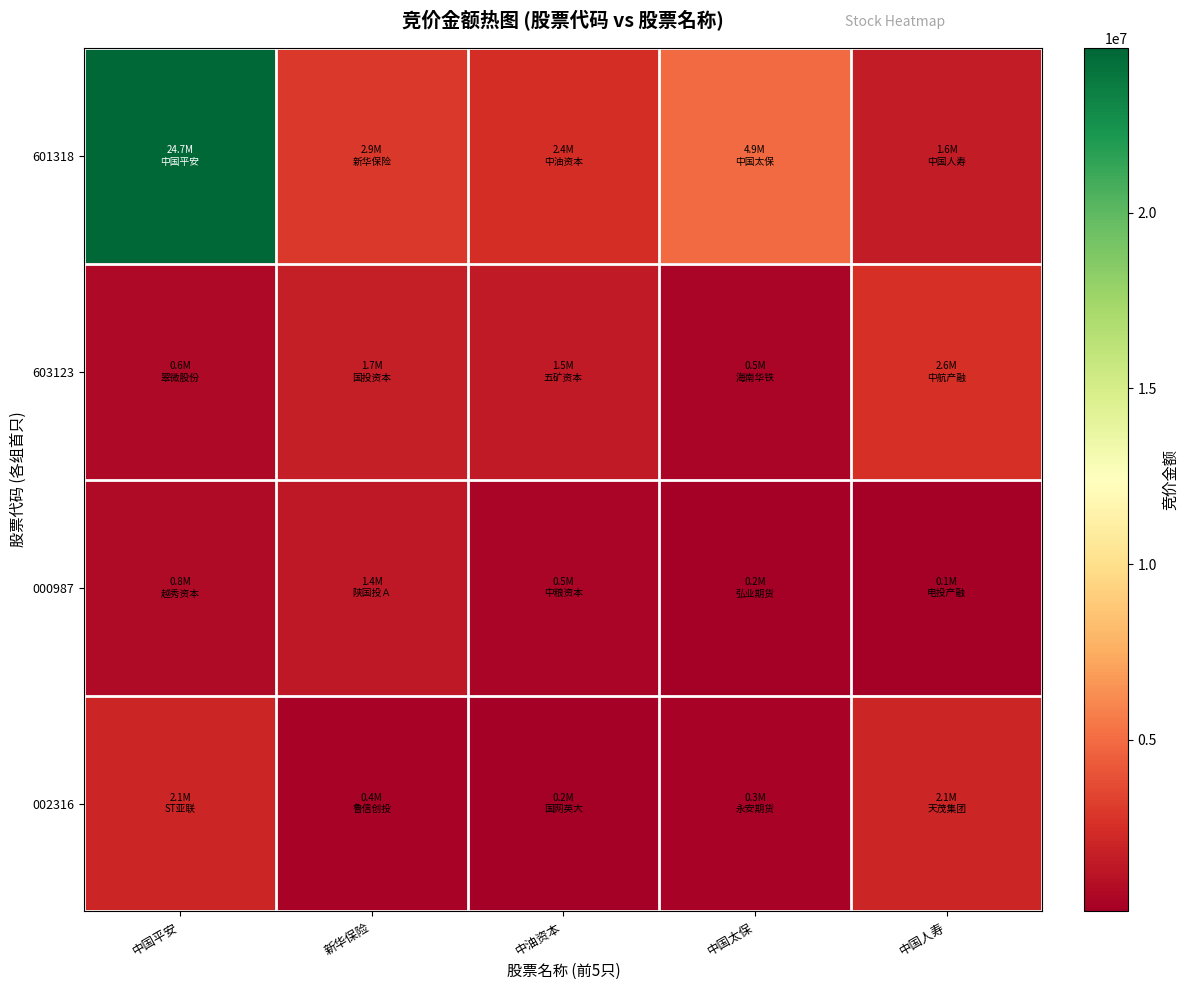

What is the smallest value displayed?

121552